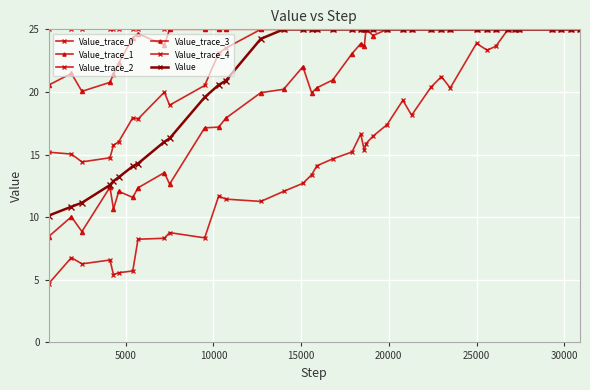

What is the sum of all Value_trace_1 values?

808.2